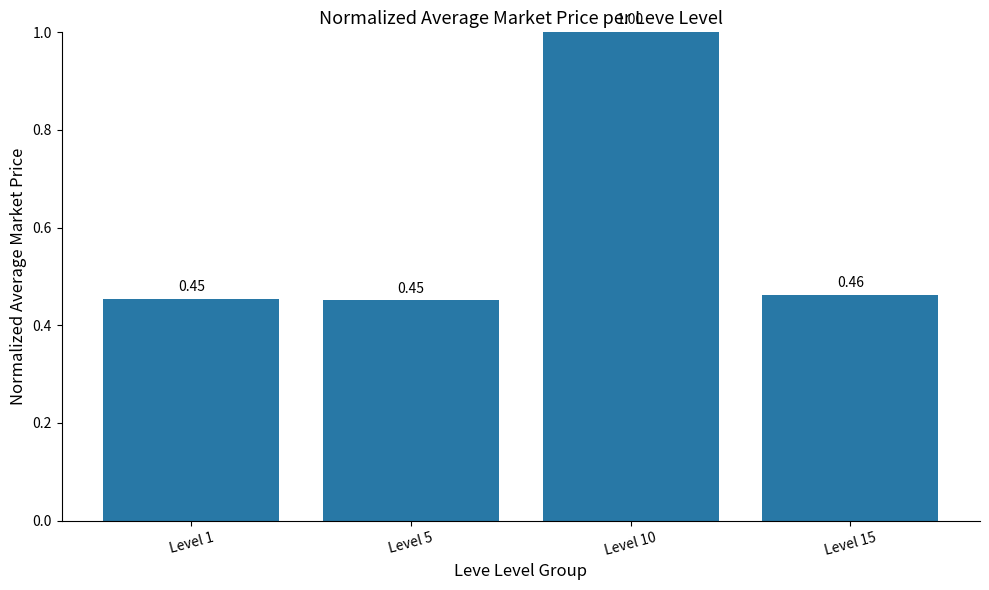

What is the average value?

0.6